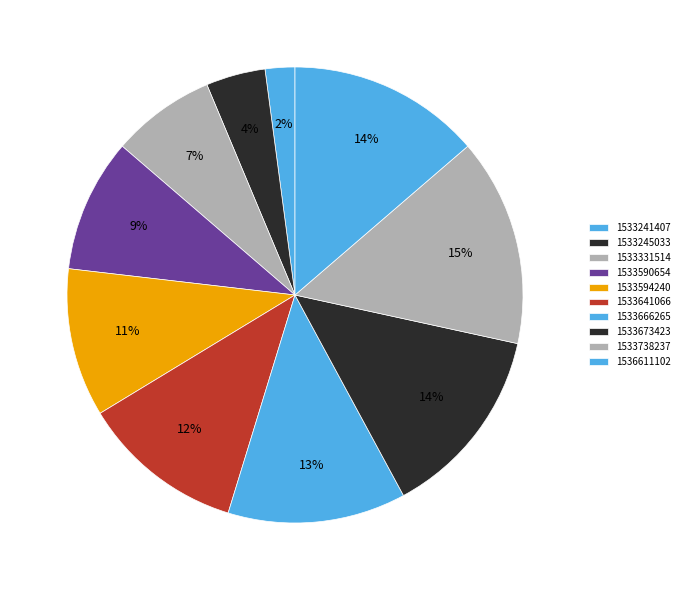

How much of the chart is everything except 1533594240?

89.5%